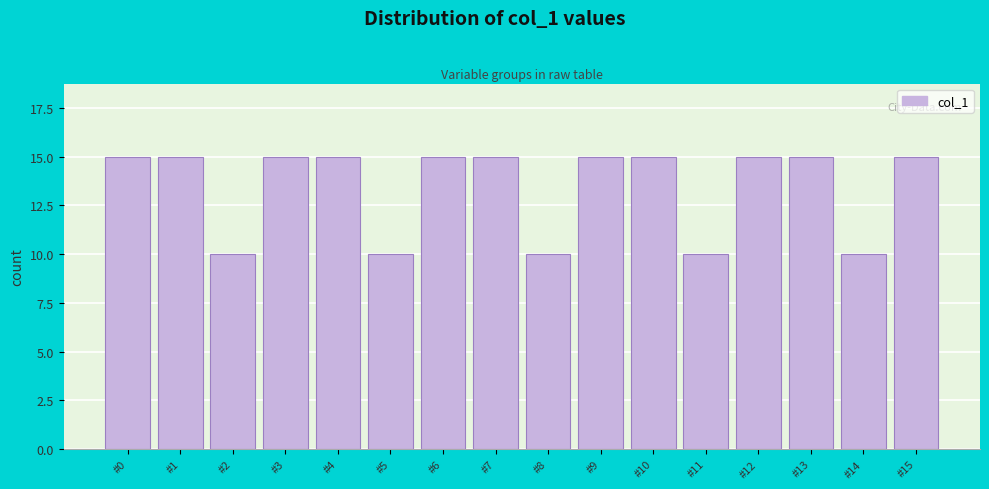

Reading left to right, what are all the values shown in this chart?

15	15	10	15	15	10	15	15	10	15	15	10	15	15	10	15